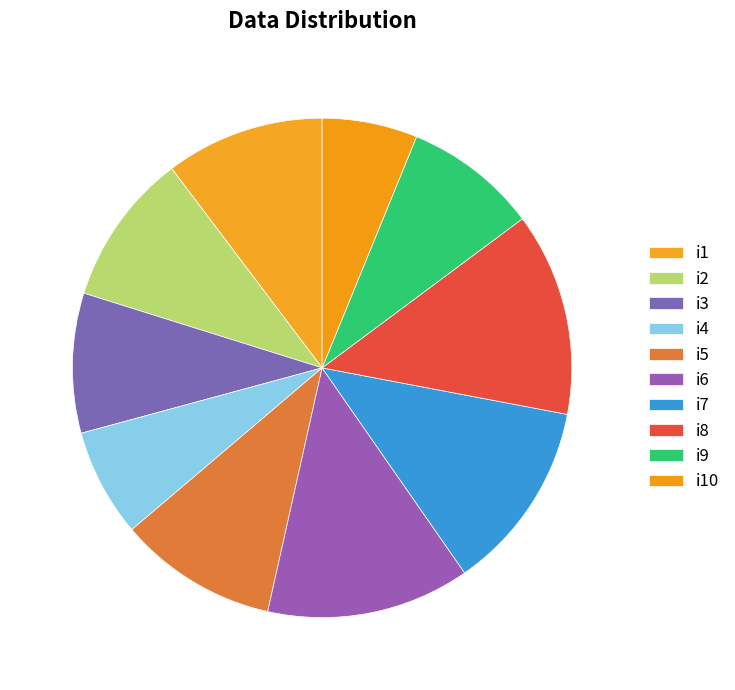

What percentage is the i5 slice, to the nearest percent?

10%